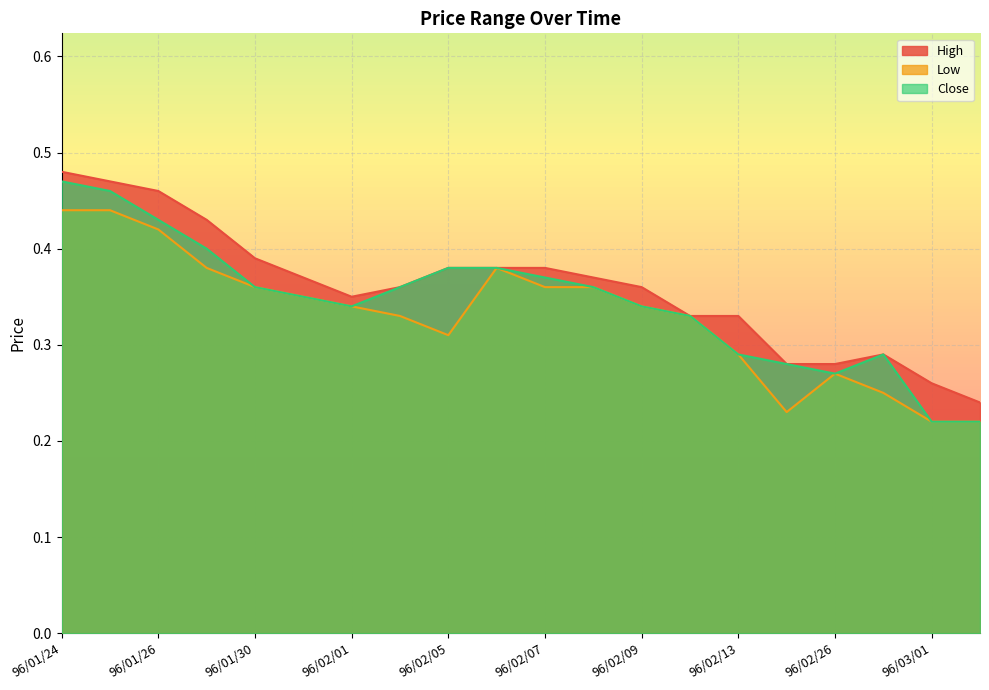

At which category is the sum across all series the highest?

96/01/24